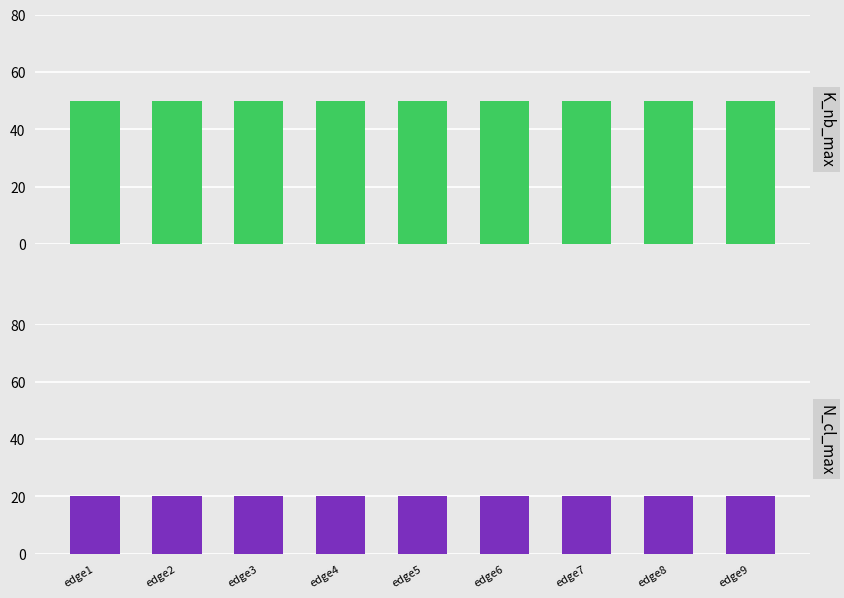

List the series in order of their overall mean, highest first.

K_nb_max, N_cl_max